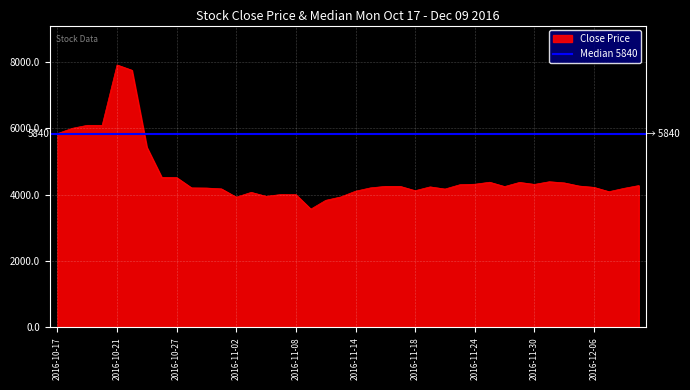

Reading right to left, extract all data points from this chart.

4275	4190	4090	4220	4260	4355	4390	4310	4370	4245	4375	4315	4300	4170	4235	4120	4250	4250	4205	4105	3930	3830	3565	4000	4005	3950	4070	3925	4175	4200	4205	4515	4520	5430	7750	7910	6090	6090	6000	5840